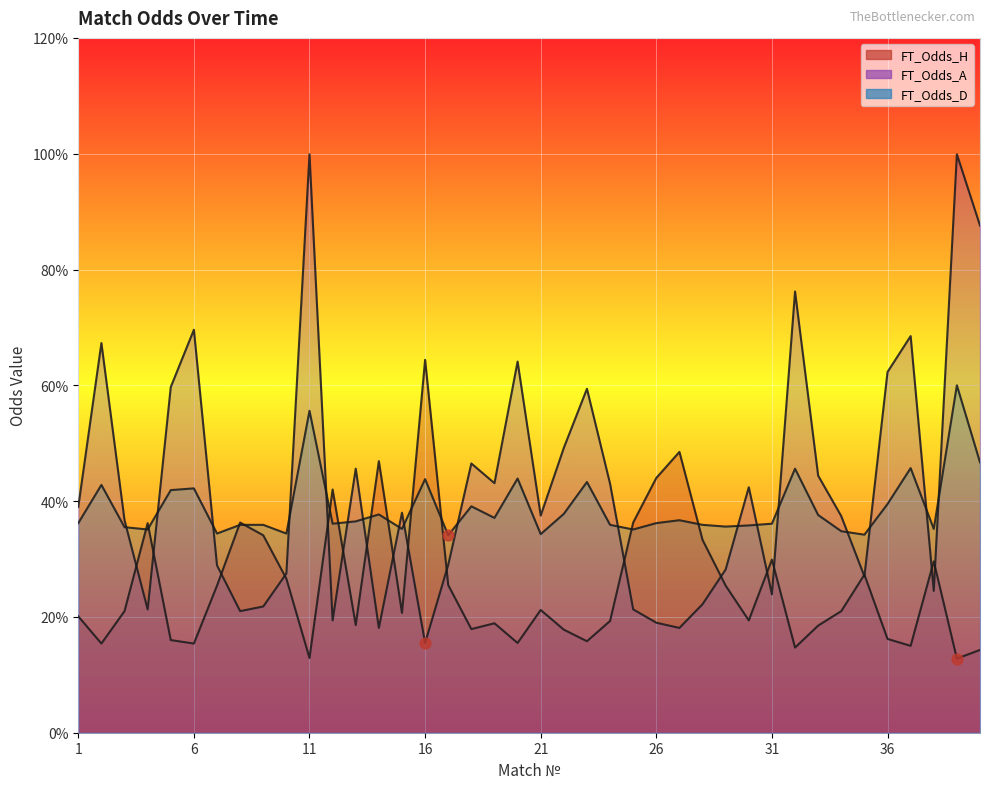

At which category is the sum across all series the highest?

39